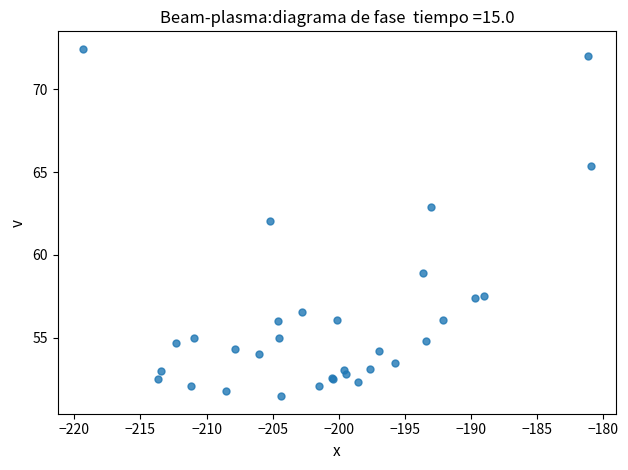

What Y value in the scatter plot is closest to 61?

62.0